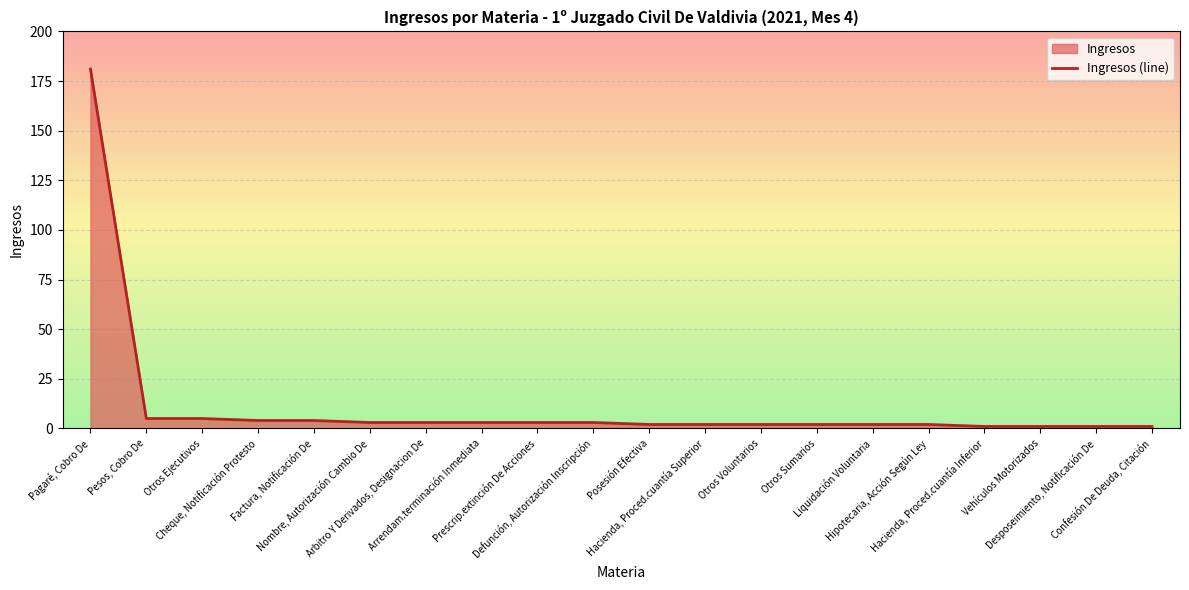

Reading left to right, what are all the values shown in this chart?

181	5	5	4	4	3	3	3	3	3	2	2	2	2	2	2	1	1	1	1